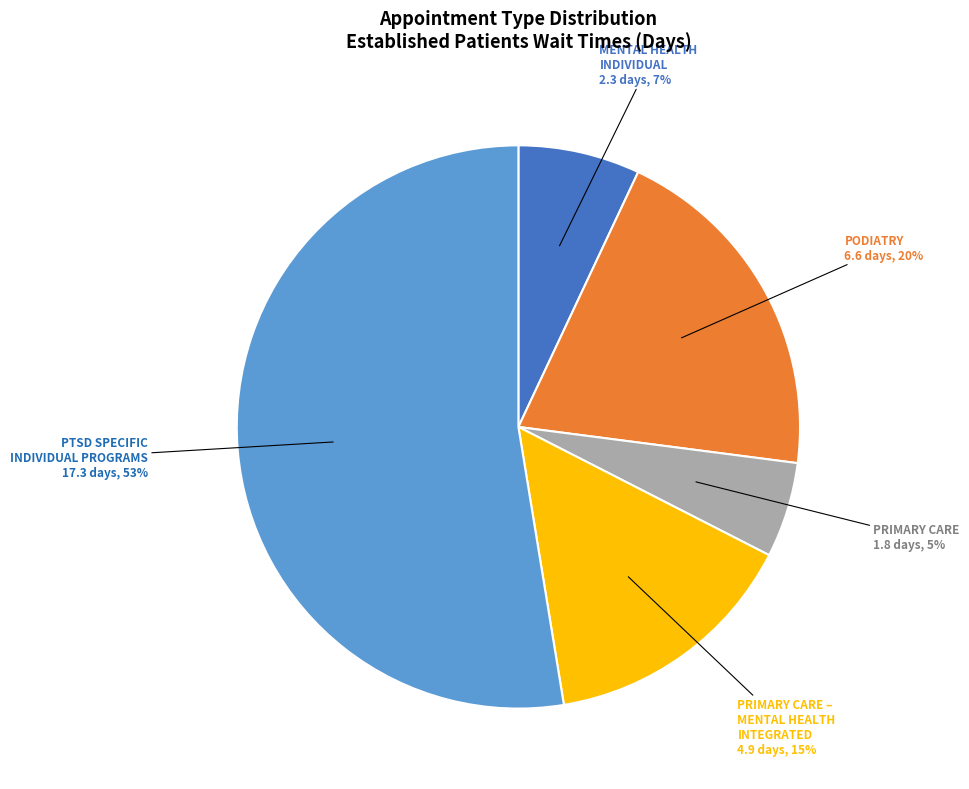

Count the number of slices in the pie.

5